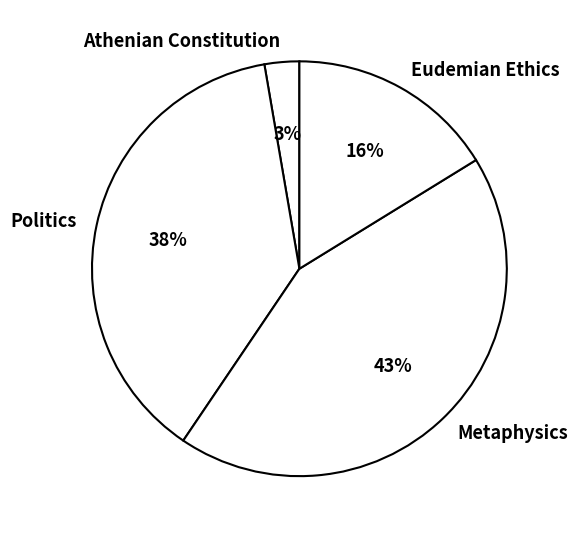

To the nearest percent, what is the difference between the Metaphysics and Politics slice percentages?

5%